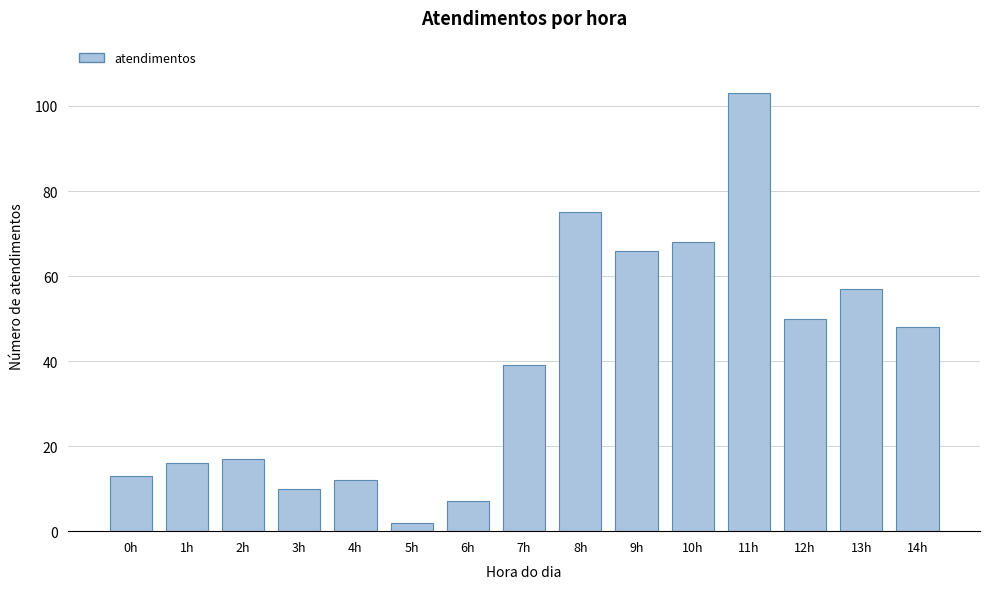

Reading right to left, transcribe all the data shown in this chart.

14h=48	13h=57	12h=50	11h=103	10h=68	9h=66	8h=75	7h=39	6h=7	5h=2	4h=12	3h=10	2h=17	1h=16	0h=13